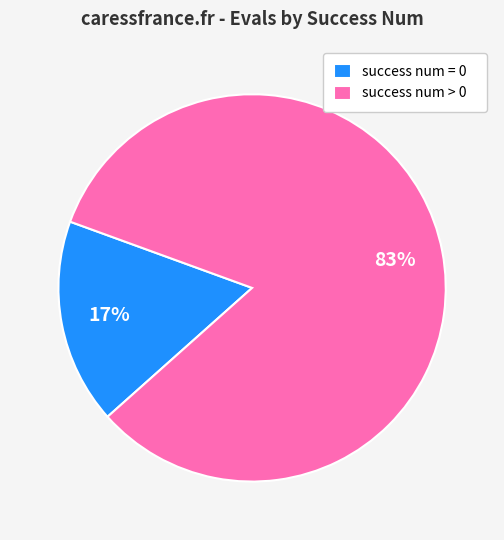

Which slice represents more than half of the pie?

success num > 0